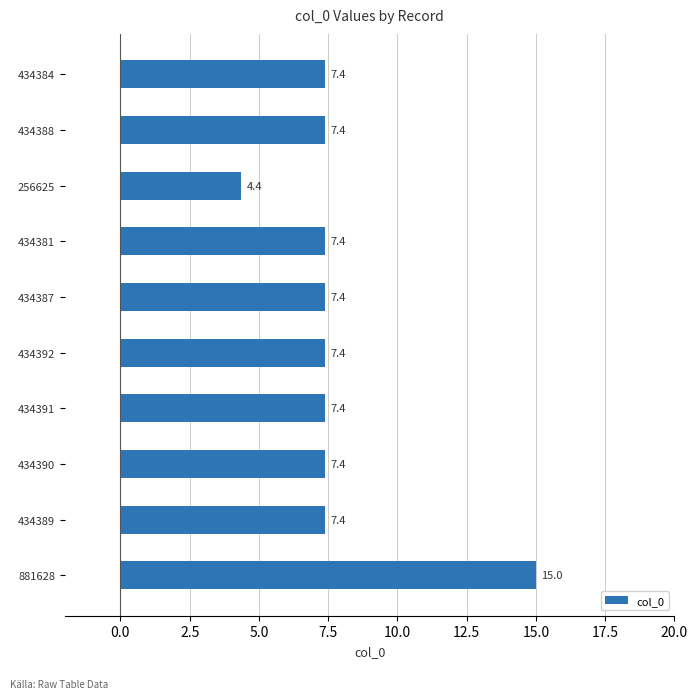

The chart shows a value of 7.4 at 434381. True or false?

True